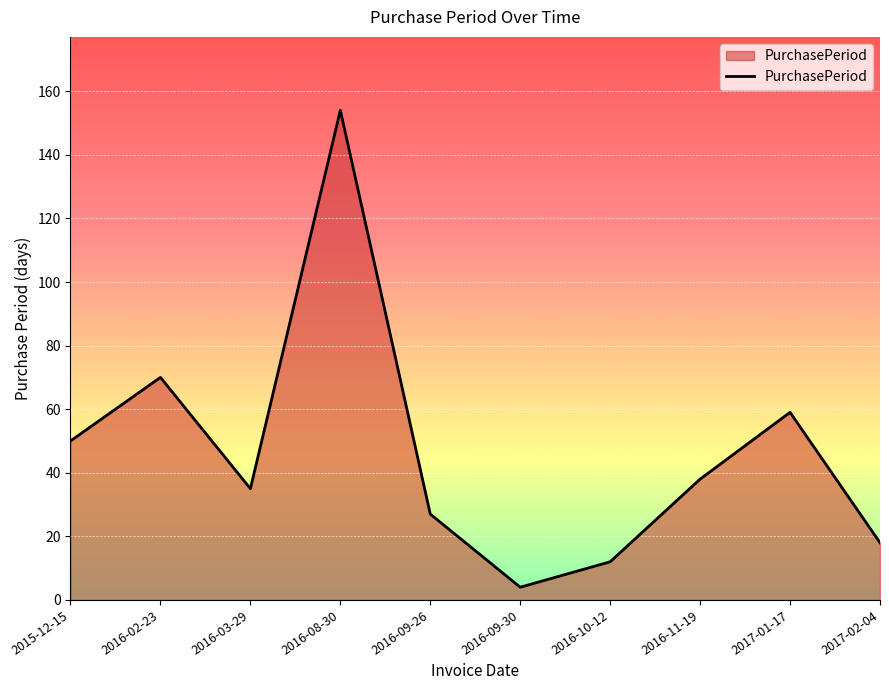

How many lines are shown in the chart?

1